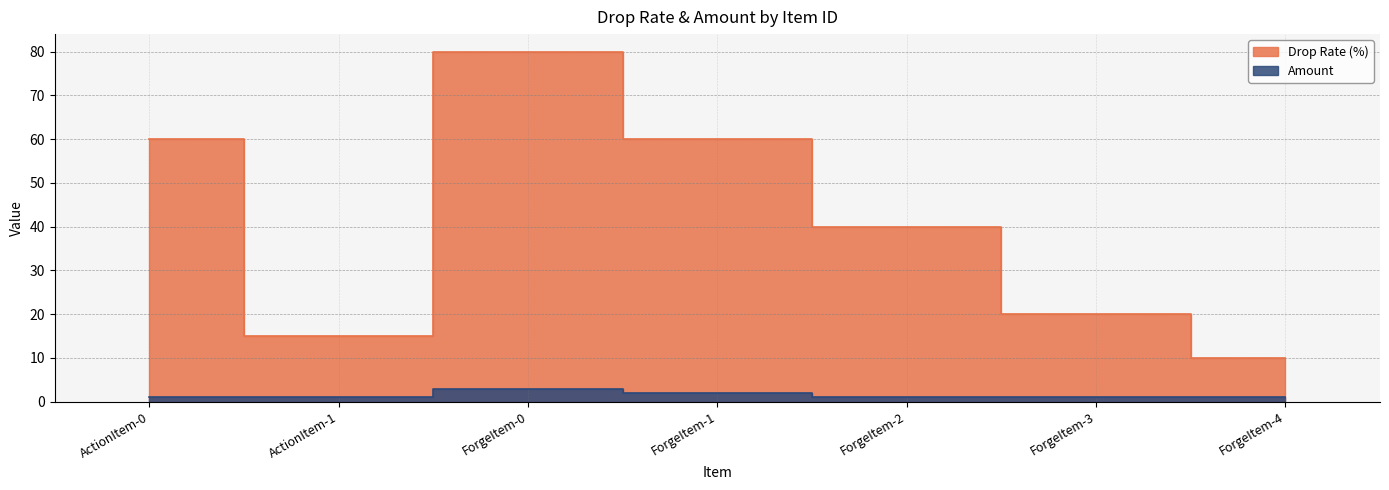

Reading left to right, what are all the values shown in this chart?

Drop Rate (%): 60	15	80	60	40	20	10
Amount: 1	1	3	2	1	1	1